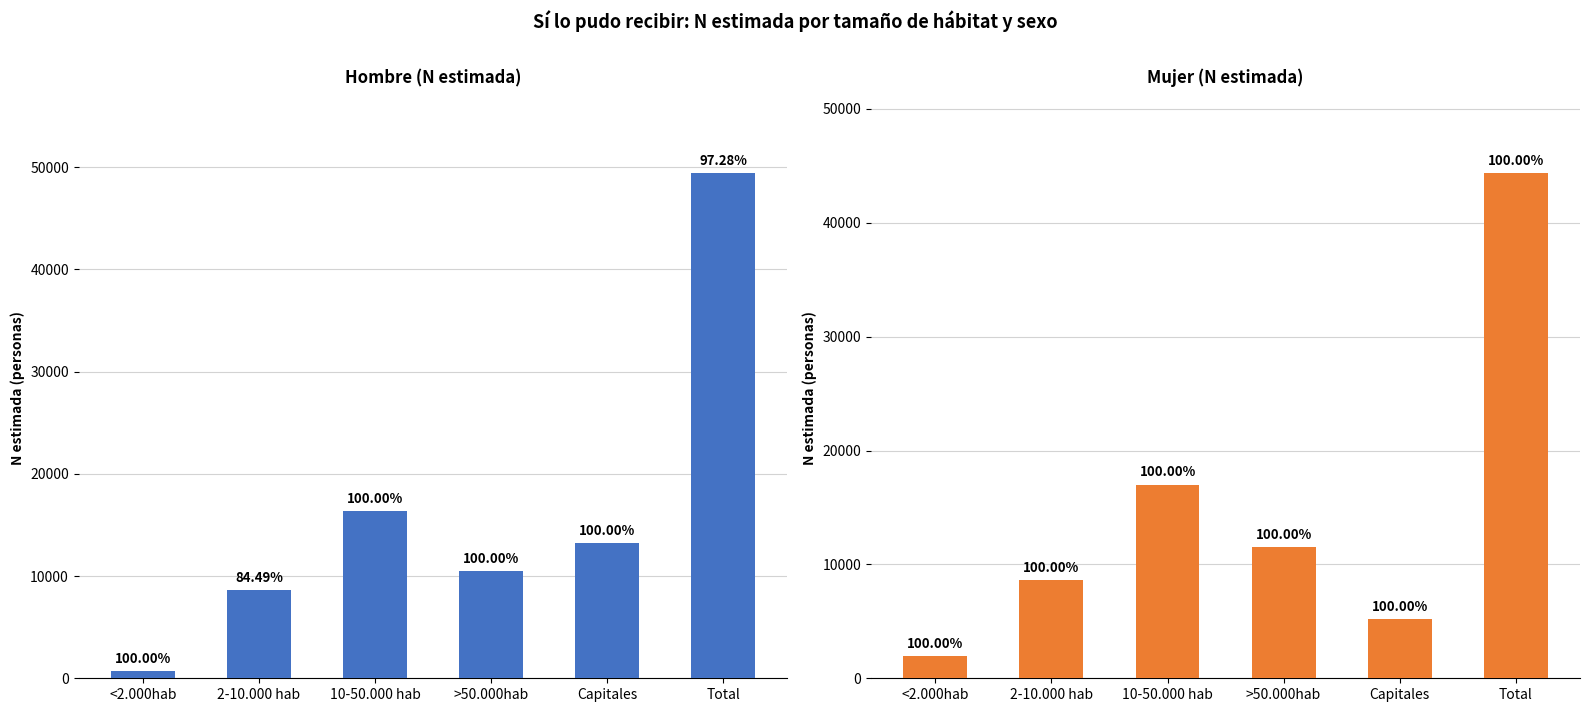

What is the difference between the Mujer (N estimada) values at Capitales and 10-50.000 hab?

11845